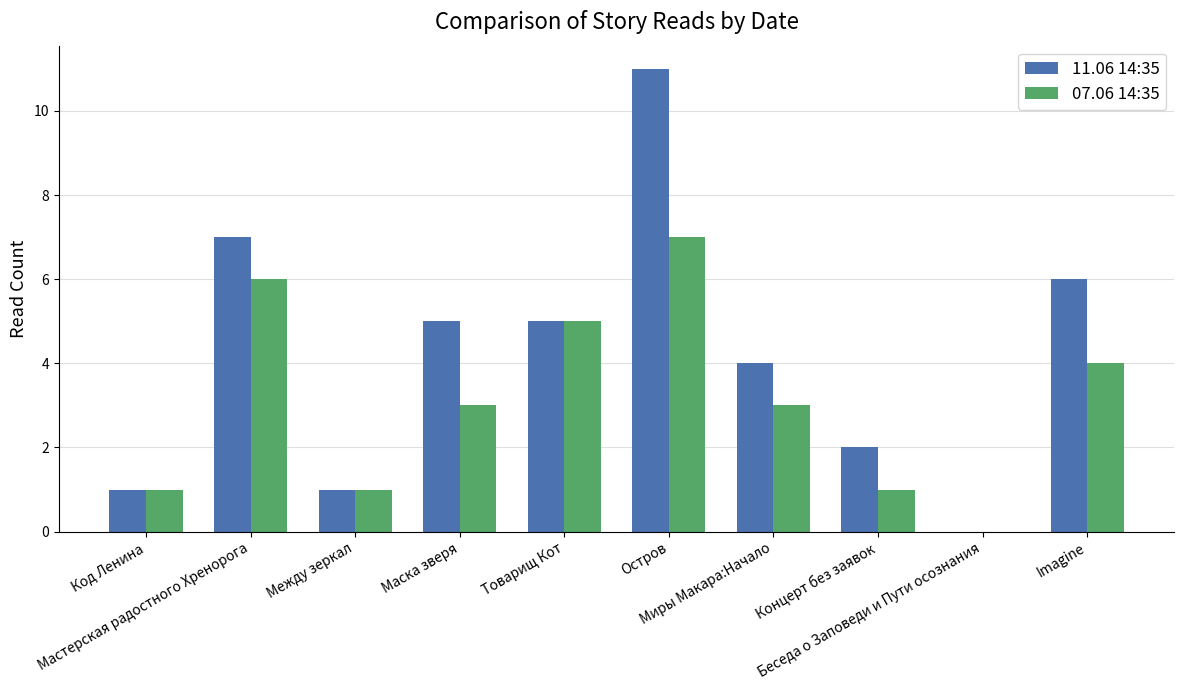

True or false: 07.06 14:35 has a value of 1 at Миры Макара:Начало.

False